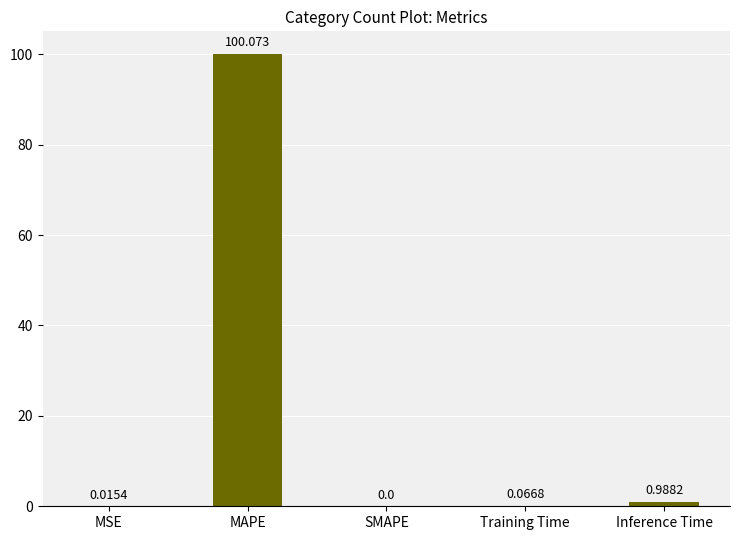

At which category does the chart reach its peak across all series?

MAPE